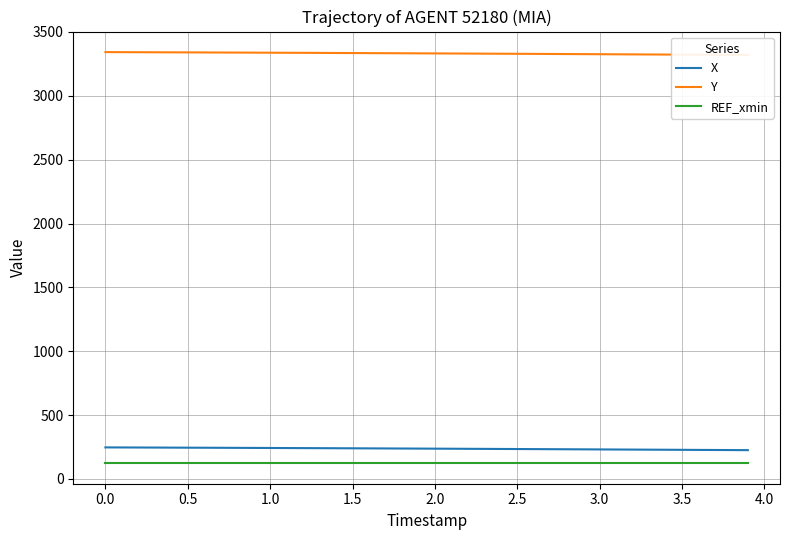

What is the difference between the second highest and minimum values in the X series?

21.1